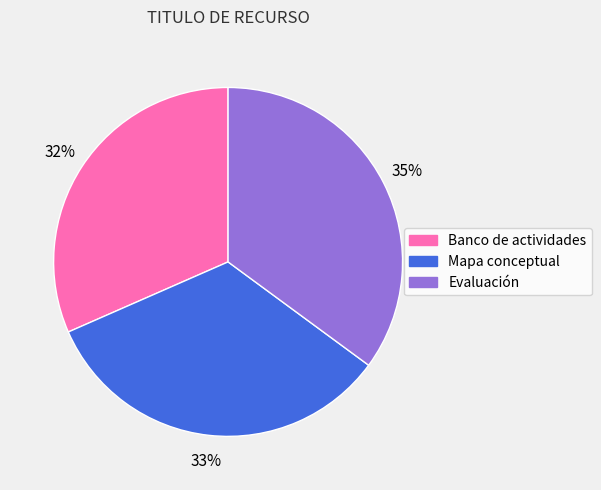

To the nearest percent, what is the combined percentage of Evaluación and Banco de actividades?

67%